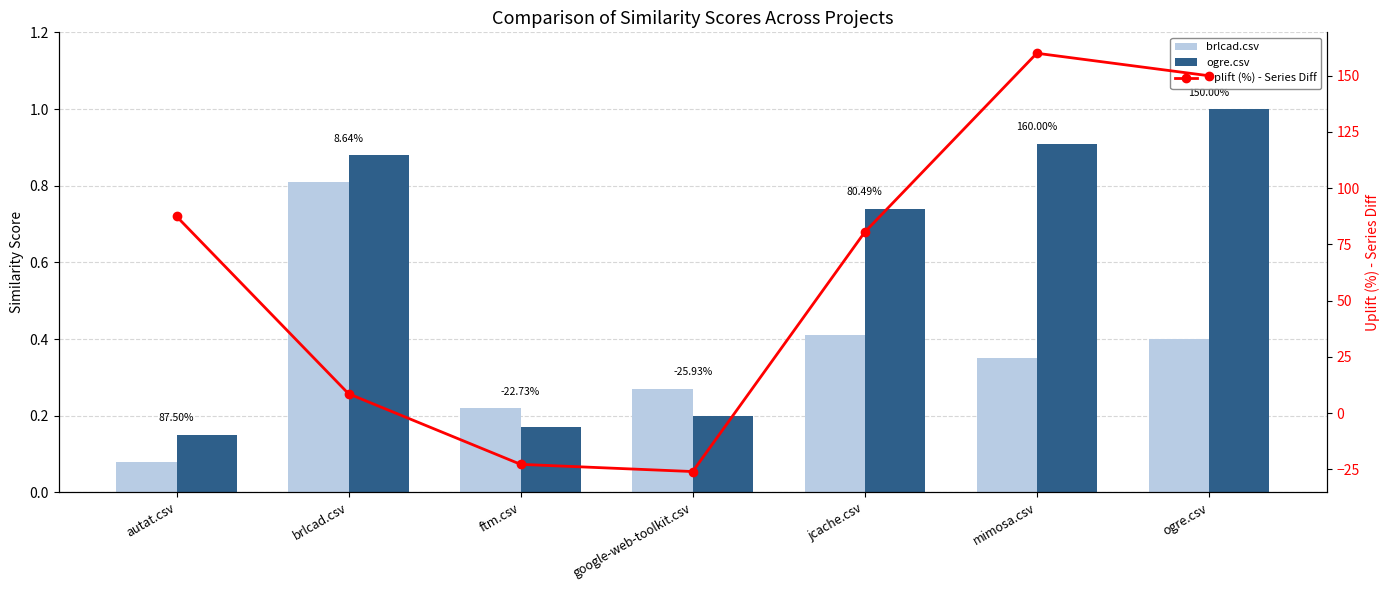

The value of brlcad.csv at brlcad.csv is 1.2. True or false?

False